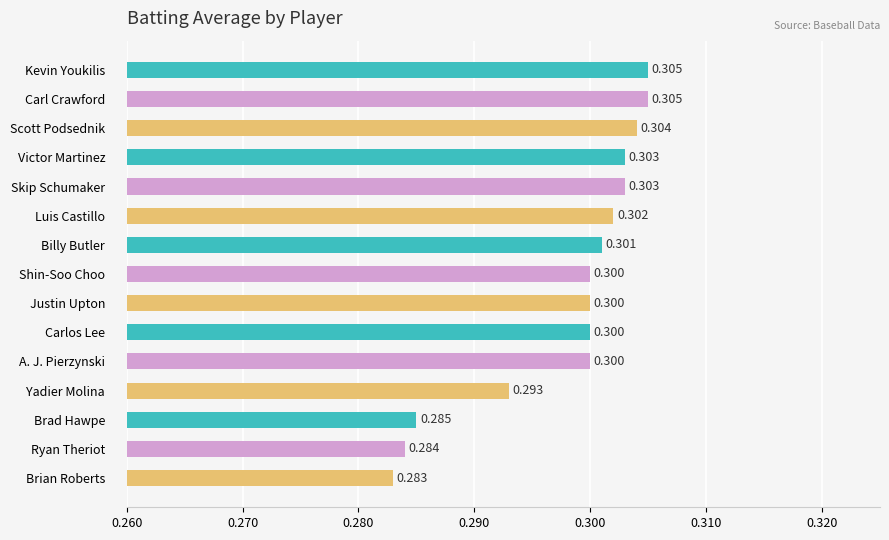

Which category has the lowest value across all series?

Brian Roberts